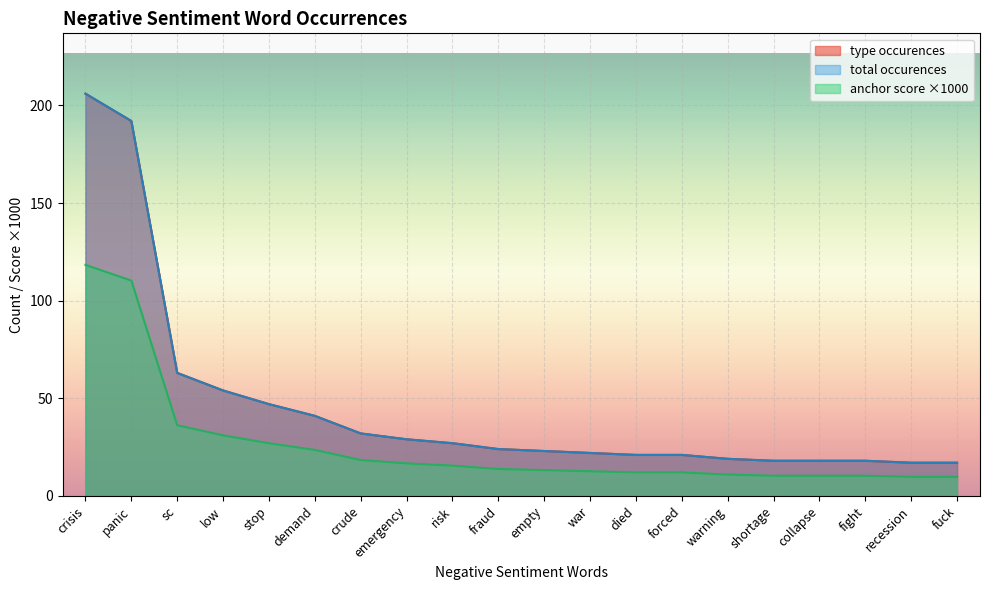

What is the total value across all series at low?

139.0